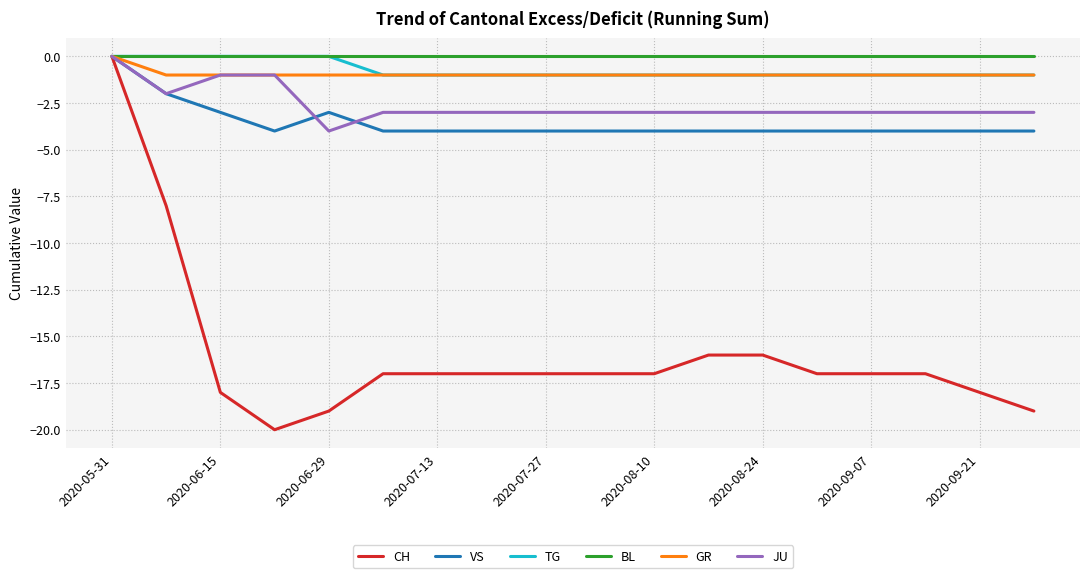

What is the difference between the maximum and minimum values in the JU series?

4